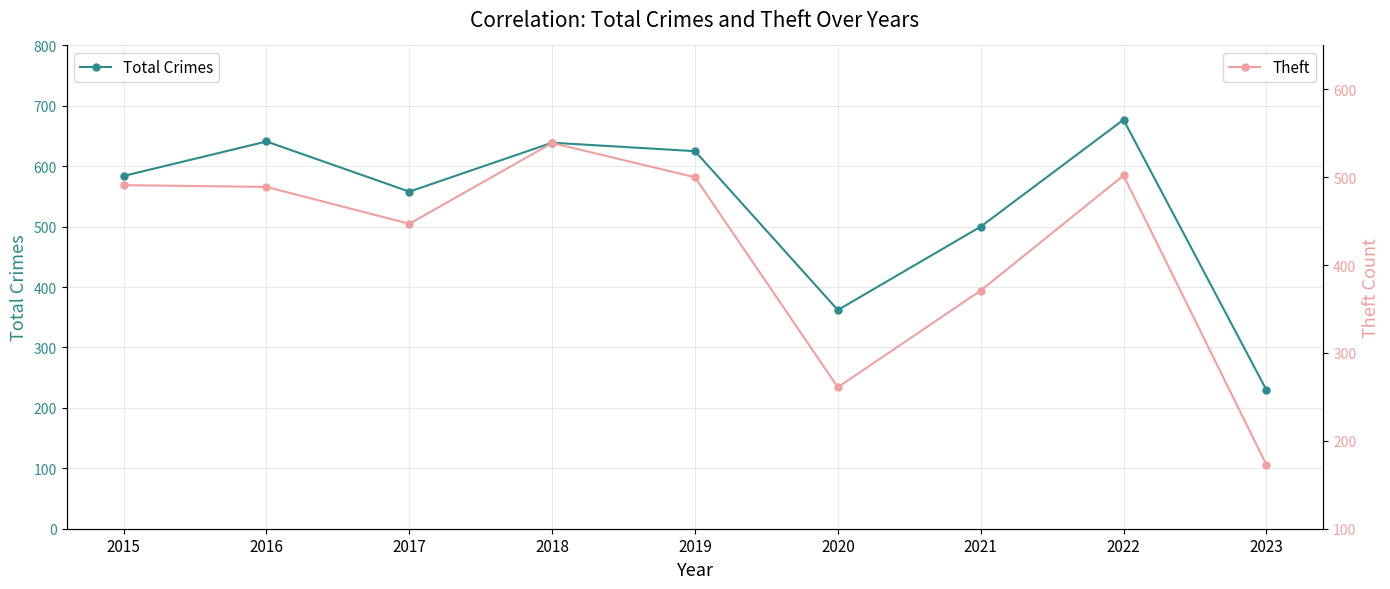

Where is the first local maximum for Total Crimes?

2016